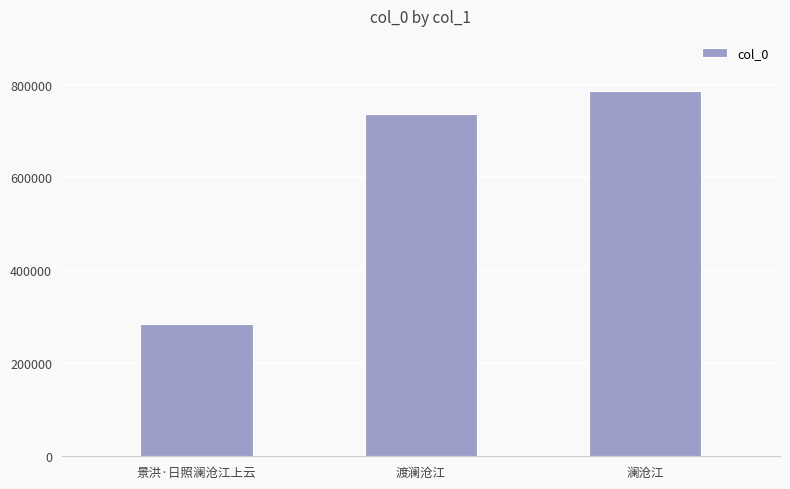

At which label is the value closest to 536062?

渡澜沧江